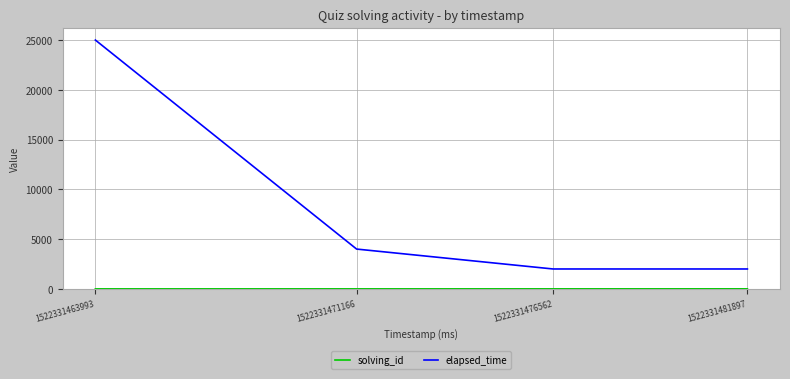

Which series has the largest total across all categories?

elapsed_time